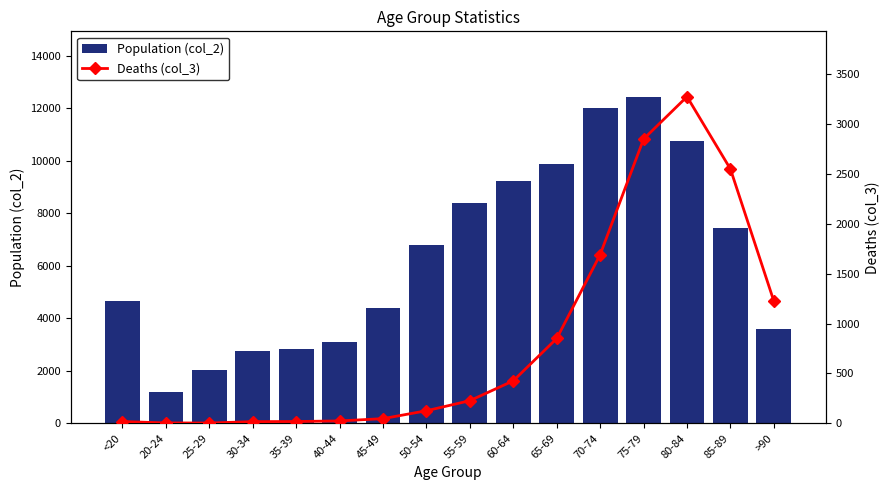

How many values in the Population (col_2) series exceed 6803?

7